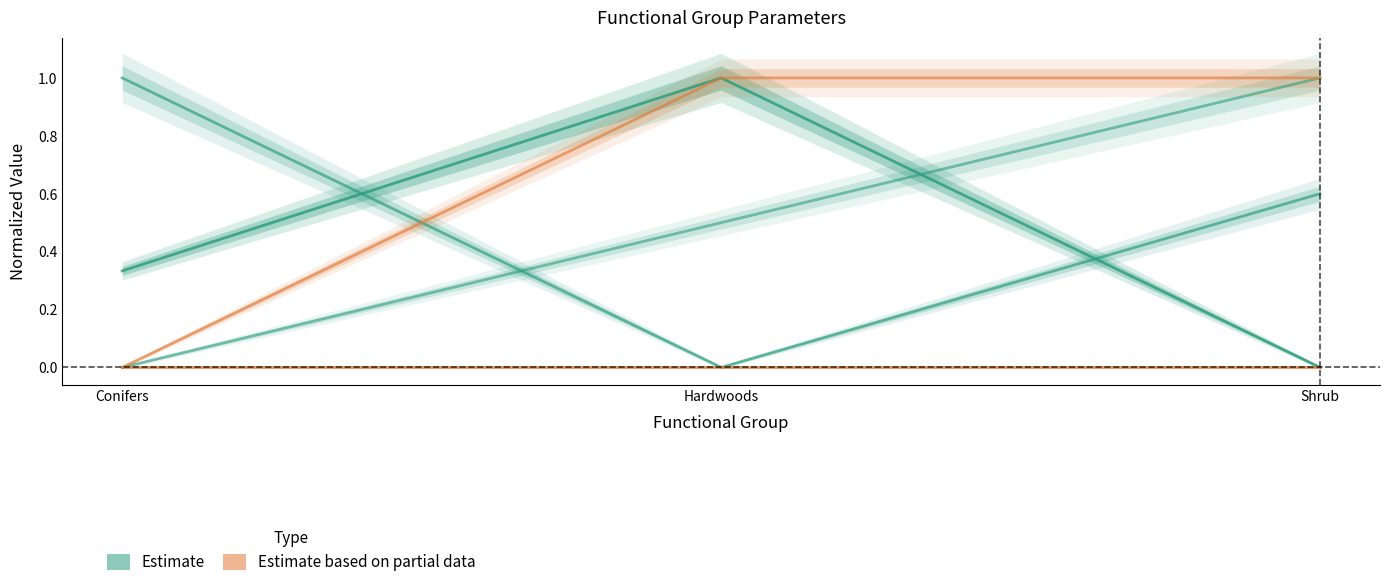

Is it true that TemperatureCurve1 (Partial) equals 0.0 at Hardwoods?

True